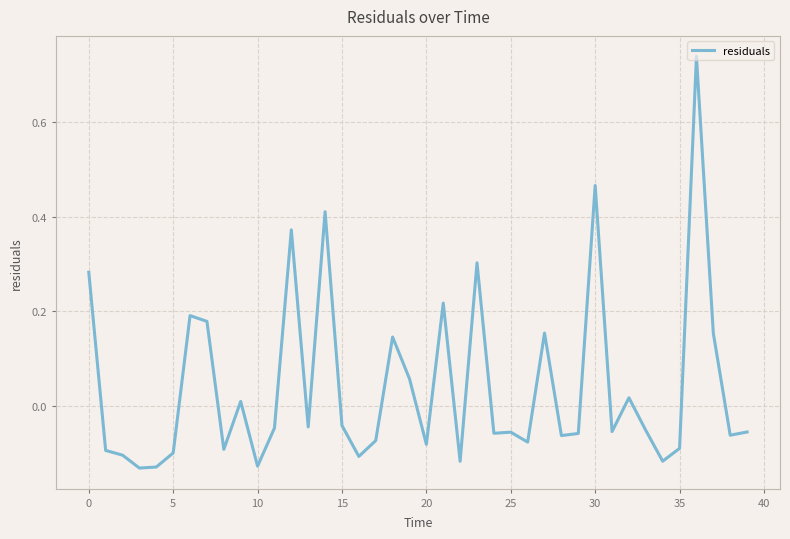

What is the difference between the maximum and minimum values?

0.9